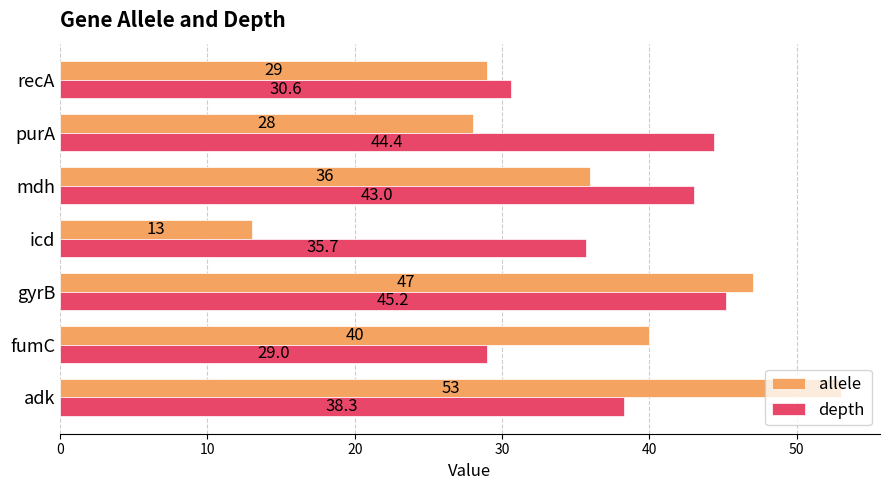

At which category is the sum across all series the highest?

gyrB